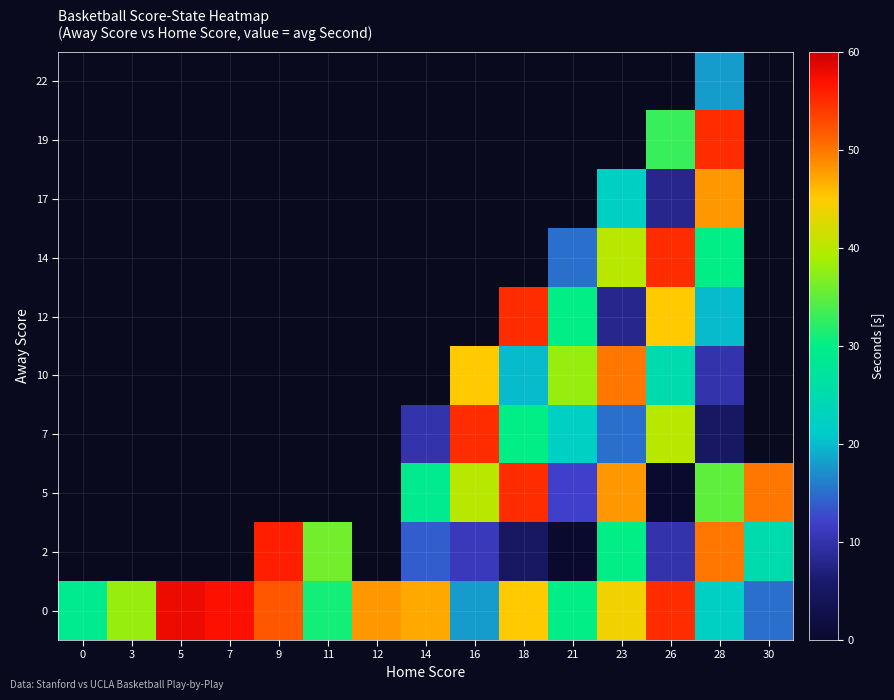

How many values in 22 are above zero?

1